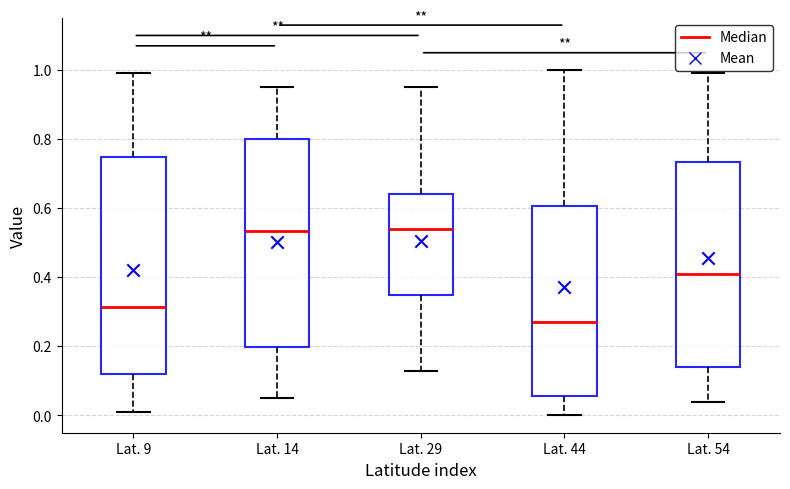

Reading left to right, read every box against the y-axis: the position of its median line, the range the box covers, and the ends of its whiskers. The values are not printed on the chart, so give them approximately, as read against the axis.

Lat. 9: median 0.32, box 0.12 to 0.74, whiskers 0.02 to 1.00
Lat. 14: median 0.54, box 0.20 to 0.80, whiskers 0.06 to 0.96
Lat. 29: median 0.54, box 0.36 to 0.64, whiskers 0.14 to 0.96
Lat. 44: median 0.28, box 0.06 to 0.60, whiskers 0.00 to 1.00
Lat. 54: median 0.42, box 0.14 to 0.74, whiskers 0.04 to 1.00